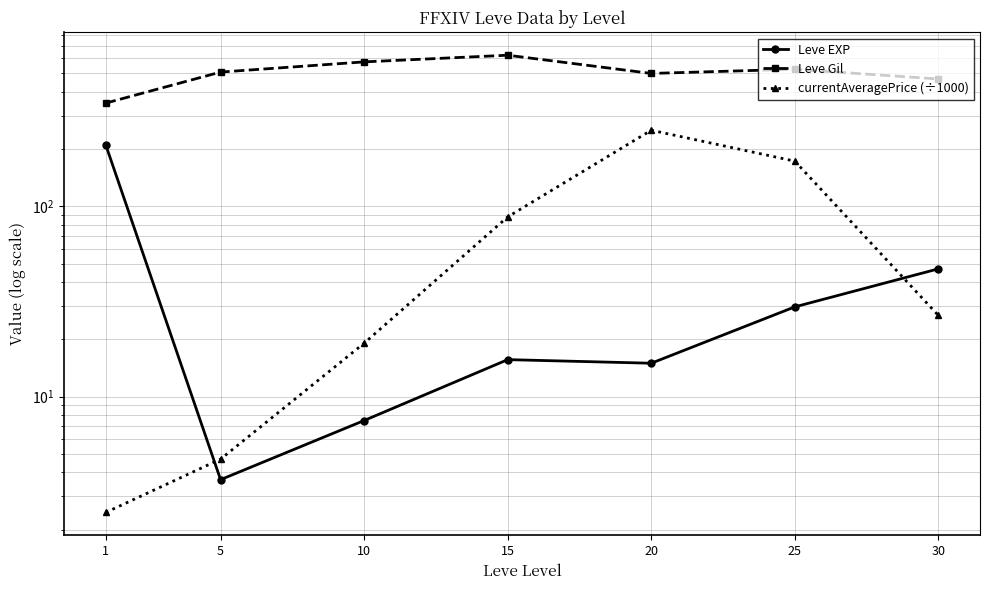

How many lines are shown in the chart?

3